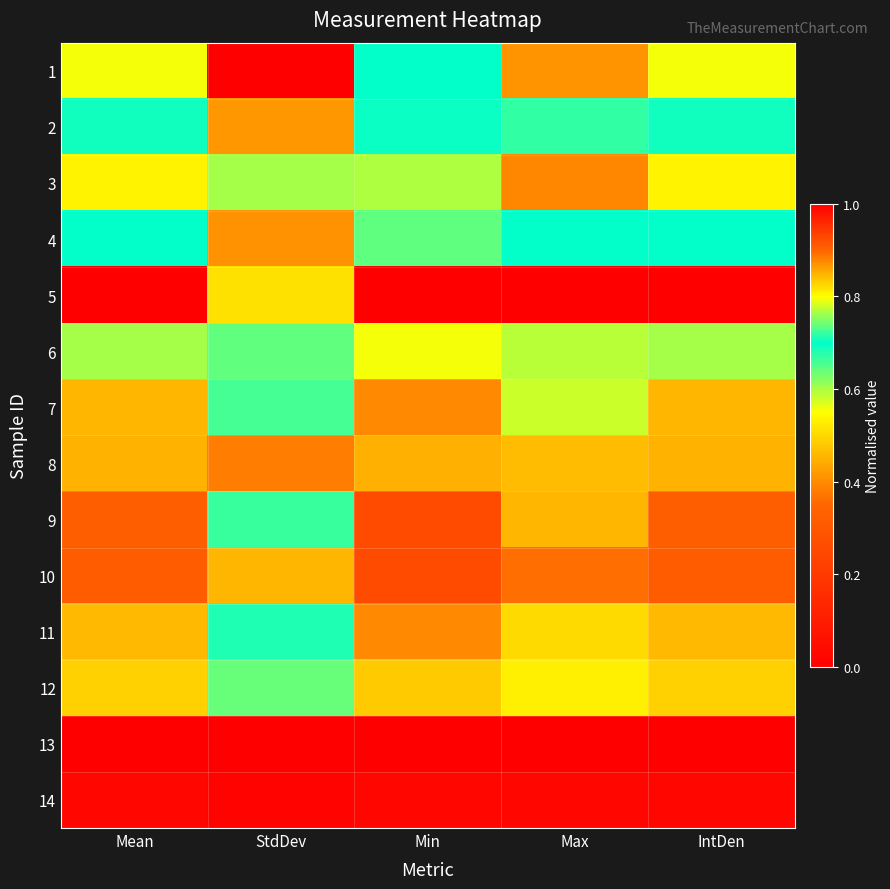

At how many categories does at least one series exceed 0?

5